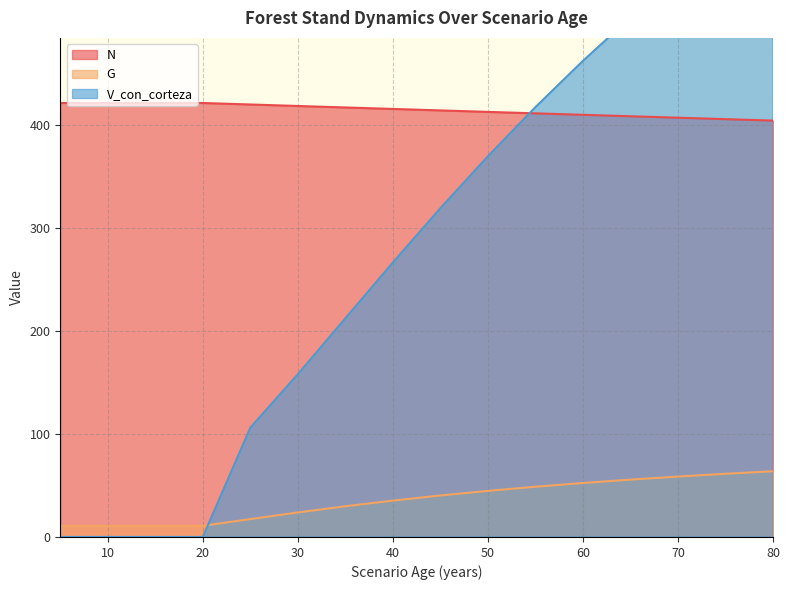

What is the average value of the V_con_corteza series?

267.7